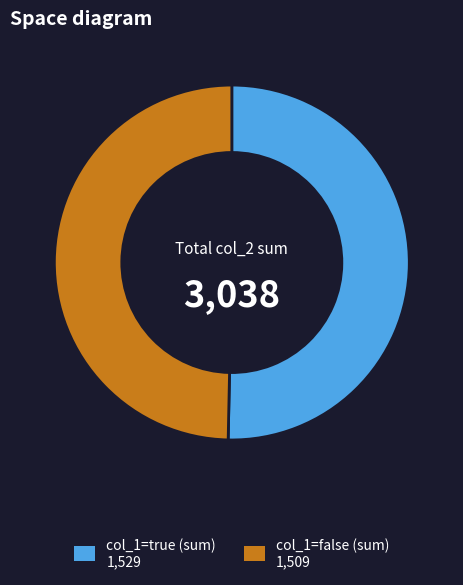

Count the number of slices in the pie.

2